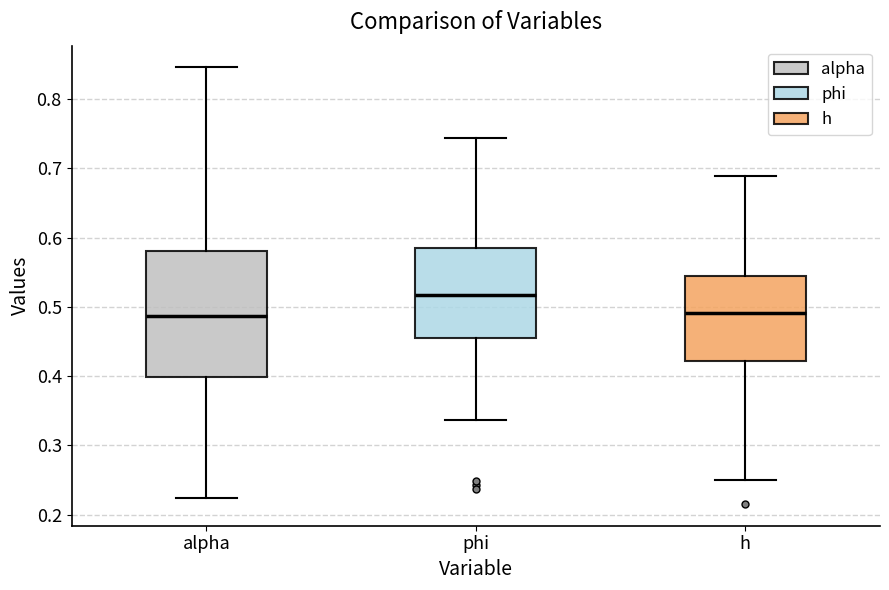

Comparing the boxes themselves (not the whiskers), which one is the tallest?

alpha